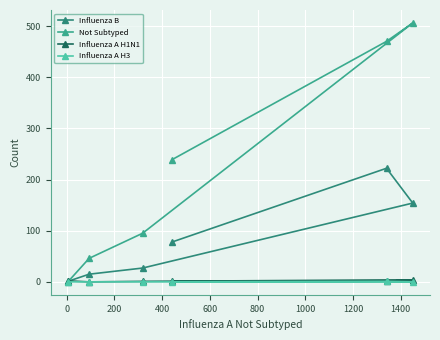

Which series has the largest total across all categories?

Not Subtyped